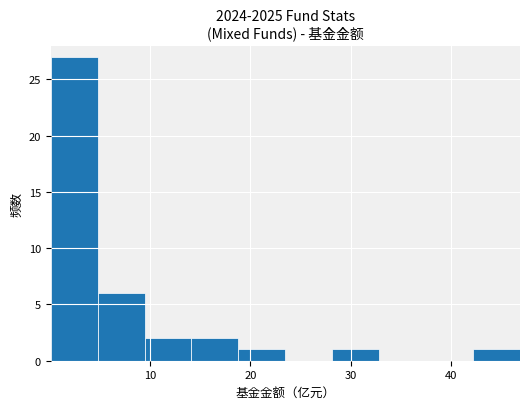

What is the height of the bar covering 14 to 19 on the x-axis? Neither the bar edges nor the heights are printed on the chart, so give them approximately, as read against the axes.

2